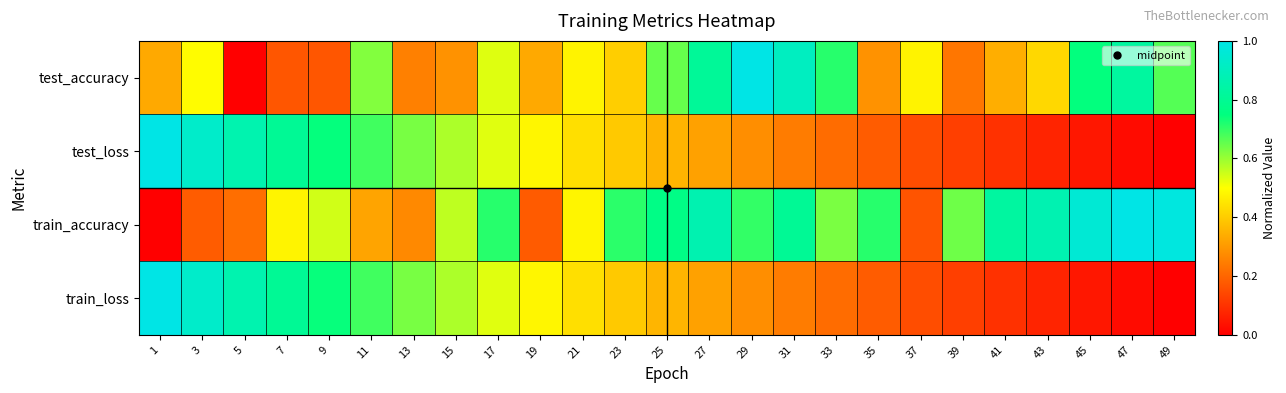

At which category is the sum across all series the highest?

3